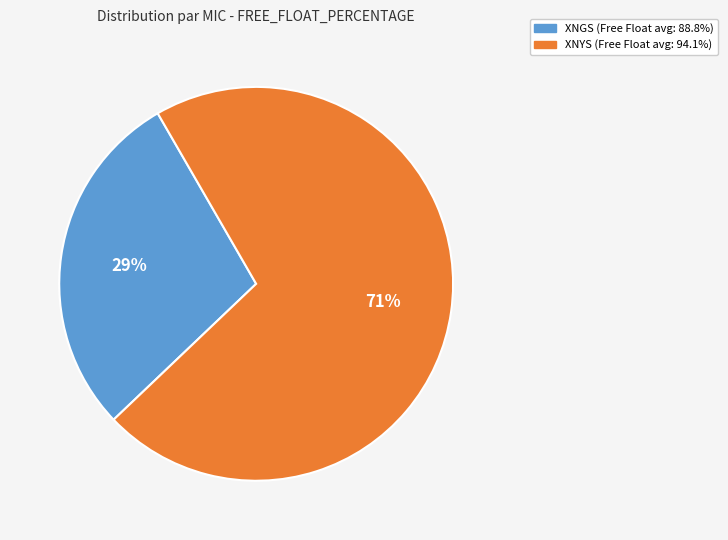

Count the number of slices in the pie.

2